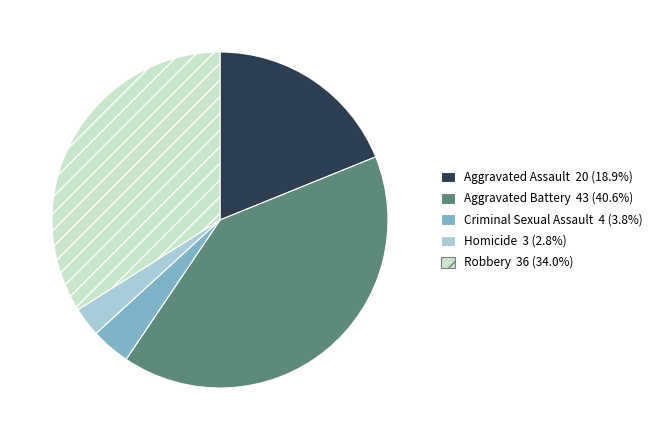

The Aggravated Battery slice represents 30% of the pie. True or false?

False